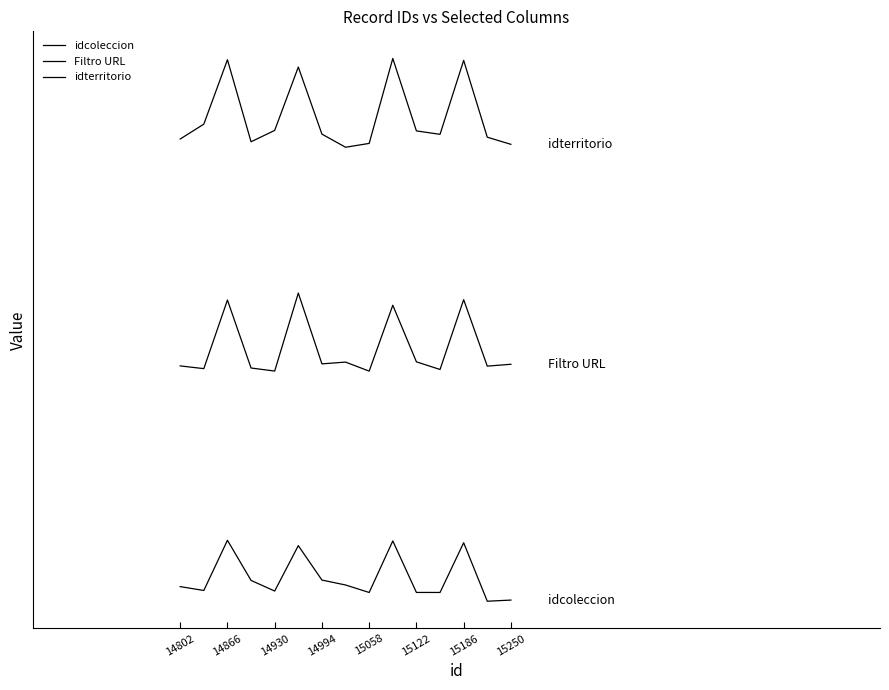

Does the chart have visible grid lines?

No